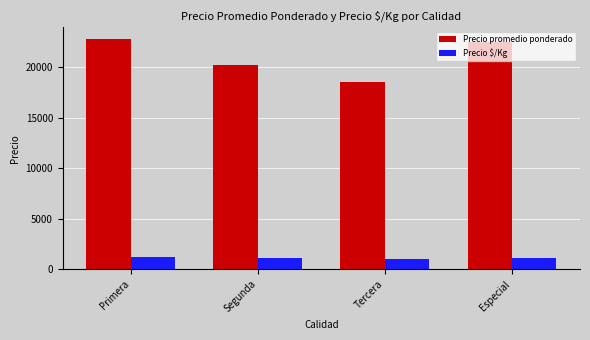

What is the difference between the Precio promedio ponderado values at Segunda and Tercera?

1695